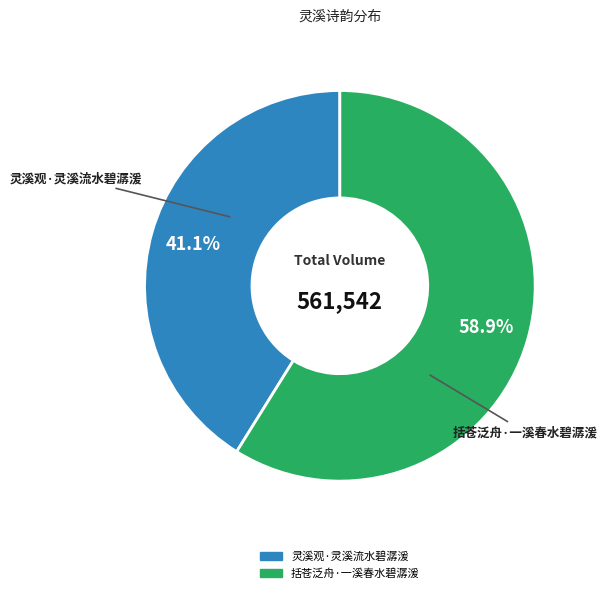

To the nearest percent, what is the average slice percentage?

50%